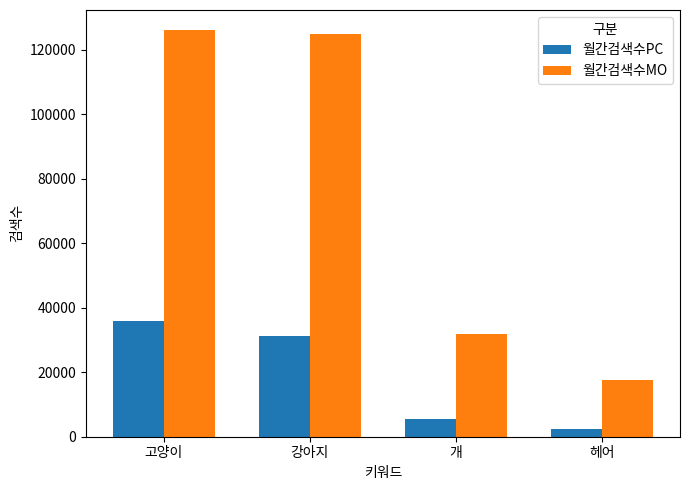

Rank the series at 고양이 from lowest to highest value.

월간검색수PC, 월간검색수MO